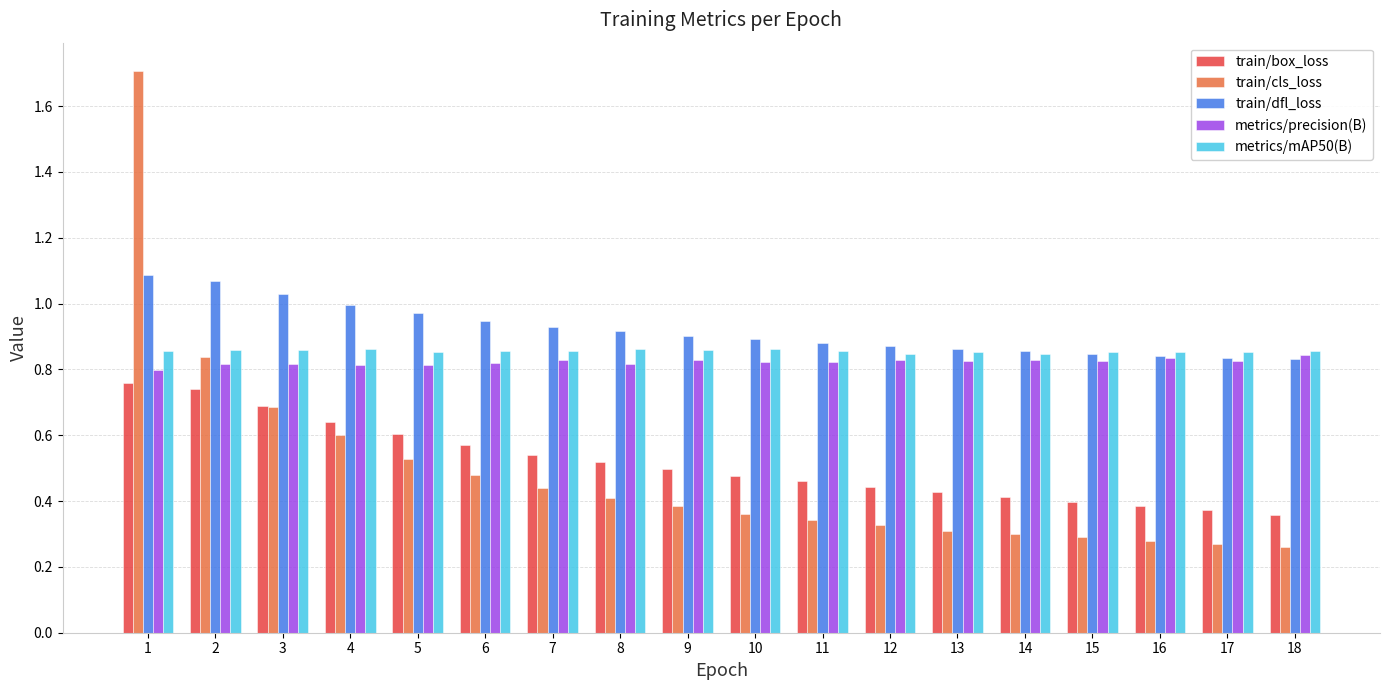

What are all the series names shown in the legend?

train/box_loss, train/cls_loss, train/dfl_loss, metrics/precision(B), metrics/mAP50(B)